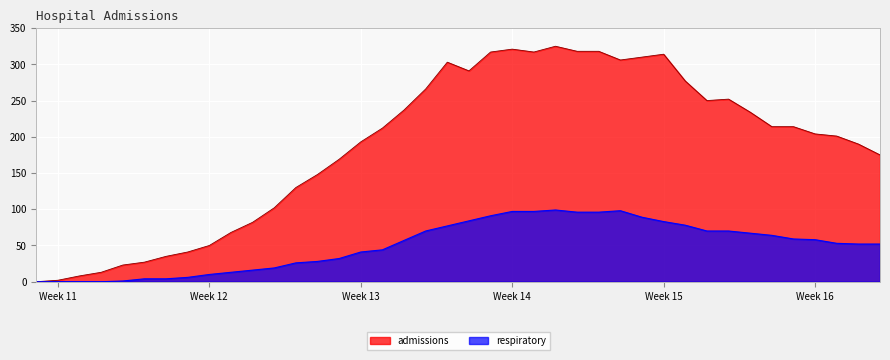

List the series in order of their peak value, highest first.

admissions, respiratory